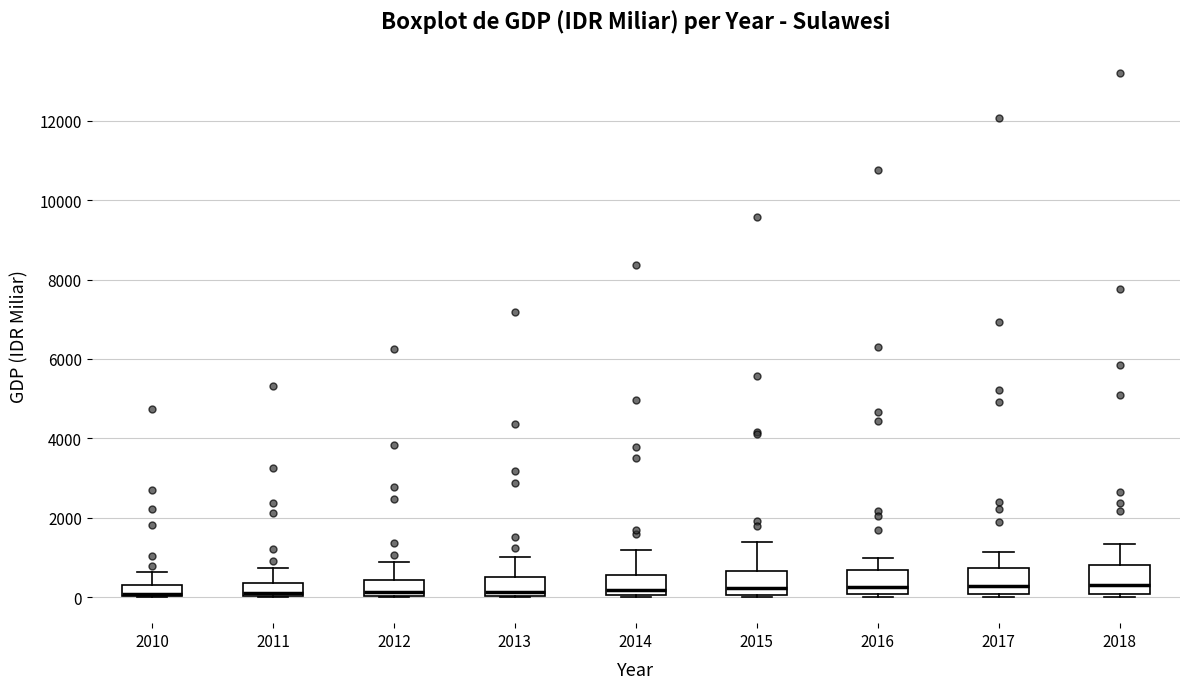

Where does the median line of the box at x = 2014 sit on the y-axis? The values are not printed on the chart, so give them approximately, as read against the axis.

200